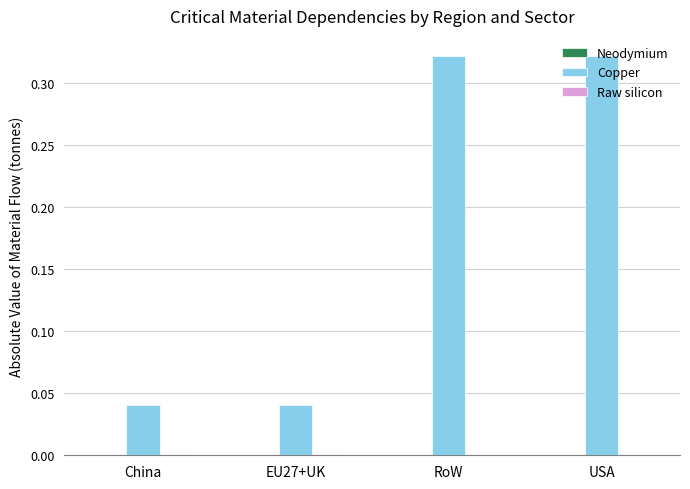

Which series has the largest total across all categories?

Copper